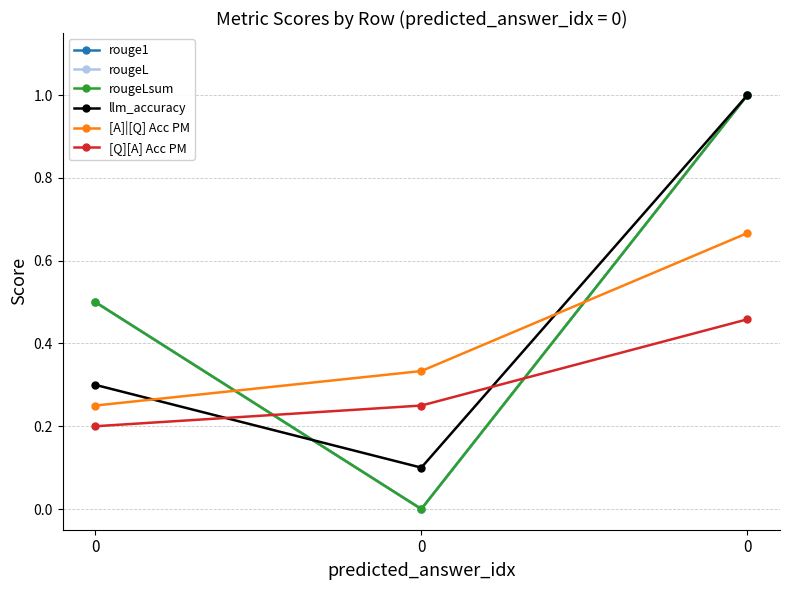

Does the chart have visible grid lines?

Yes